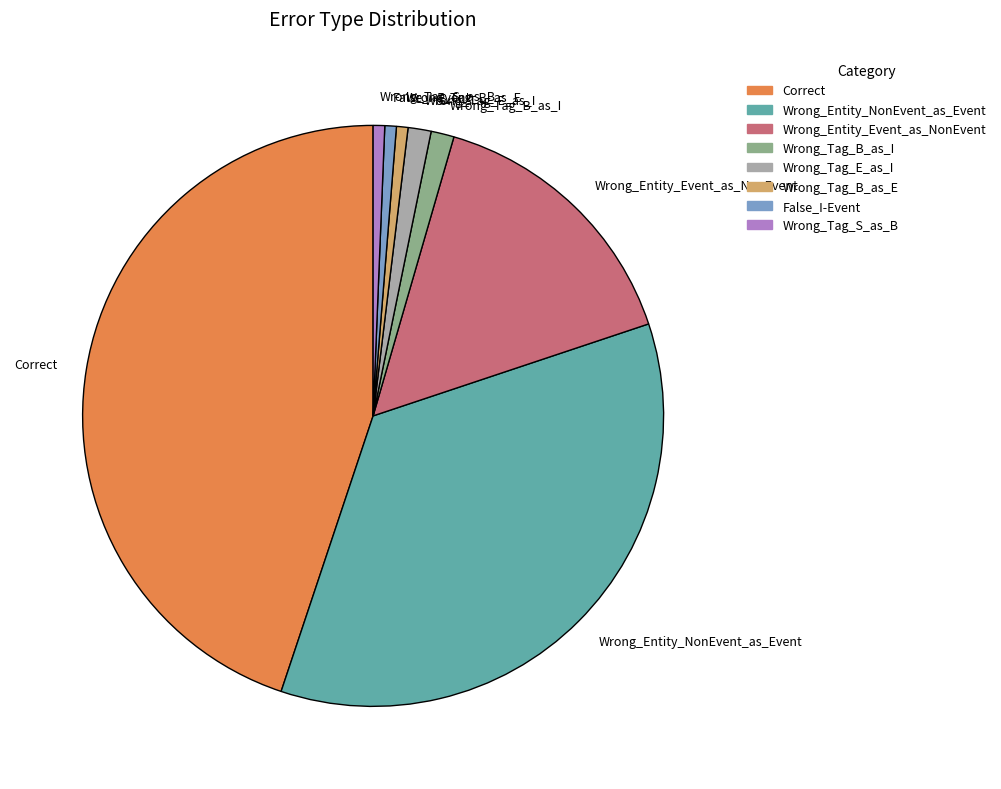

Does Wrong_Tag_B_as_E represent more than half of the total?

No